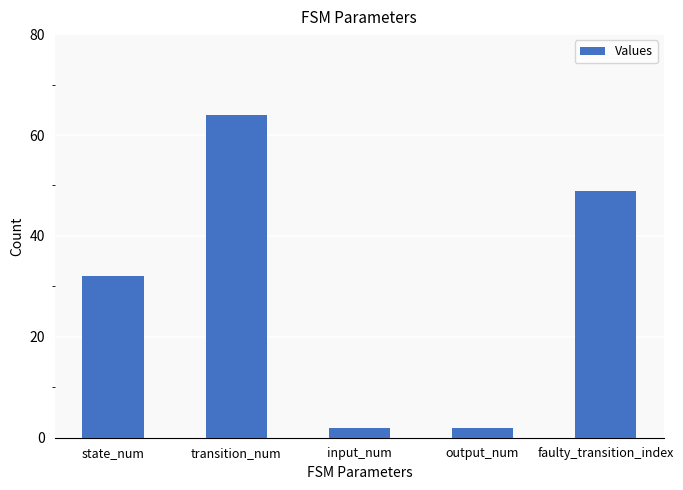

True or false: the data shows 19 at transition_num.

False